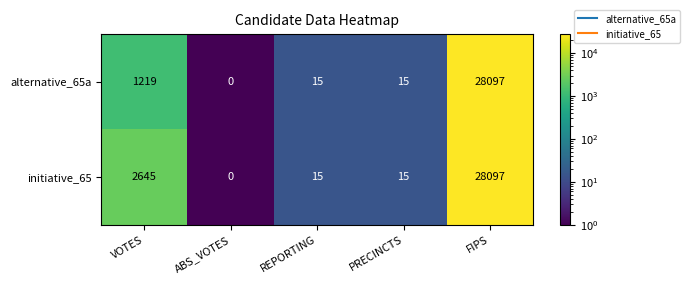

At how many categories does at least one series exceed 27202?

1